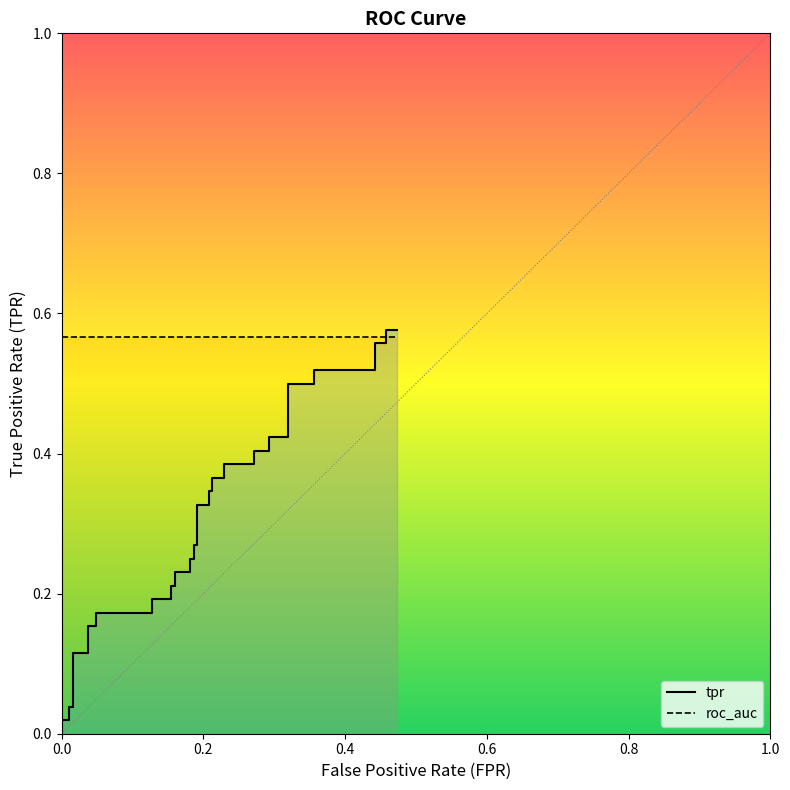

True or false: roc_auc has more than 1 interior local peaks.

False